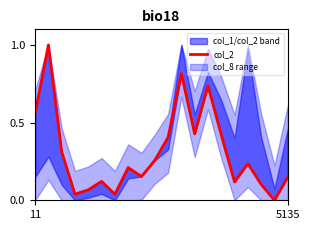

True or false: there are more than 2 points higher than both neighbors.

True